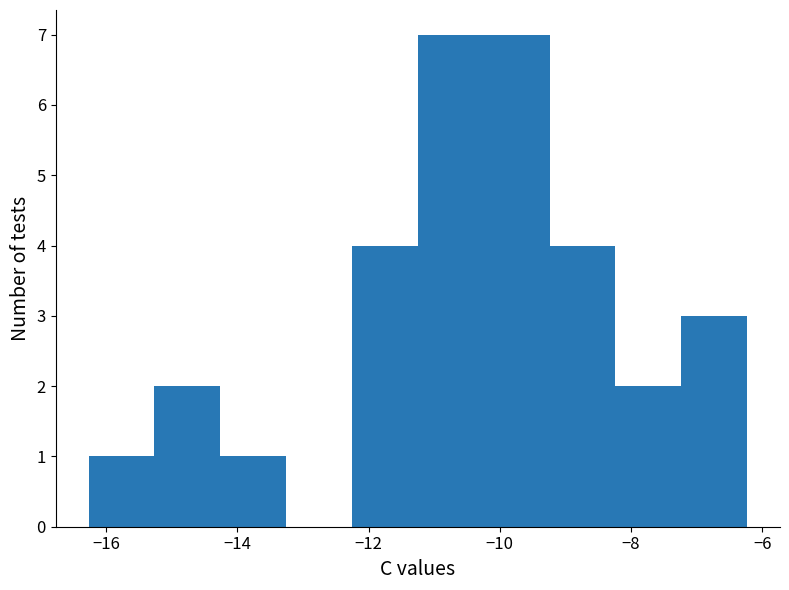

What is the height of the bar covering -16.2 to -15.2 on the x-axis? Neither the bar edges nor the heights are printed on the chart, so give them approximately, as read against the axes.

1